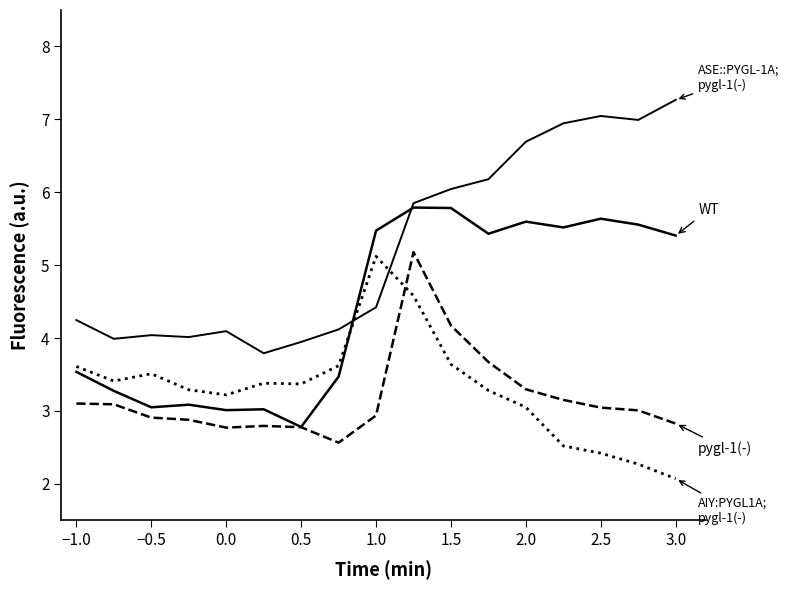

Is this an area chart (filled region under the line)?

No